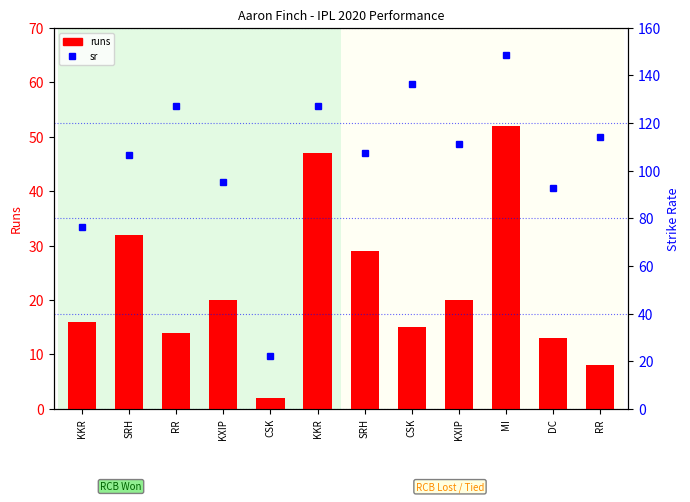

Rank the series by their average value, from lowest to highest.

runs, sr